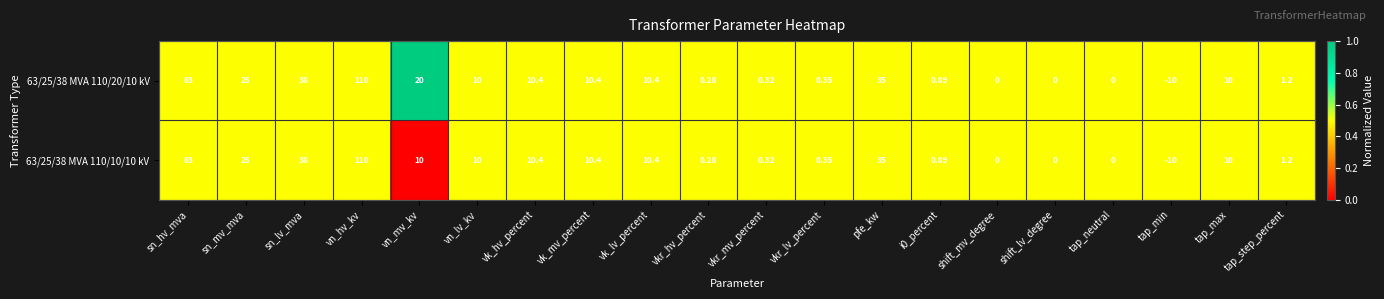

Where is 63/25/38 MVA 110/20/10 kV nearest to the value 50?

sn_lv_mva